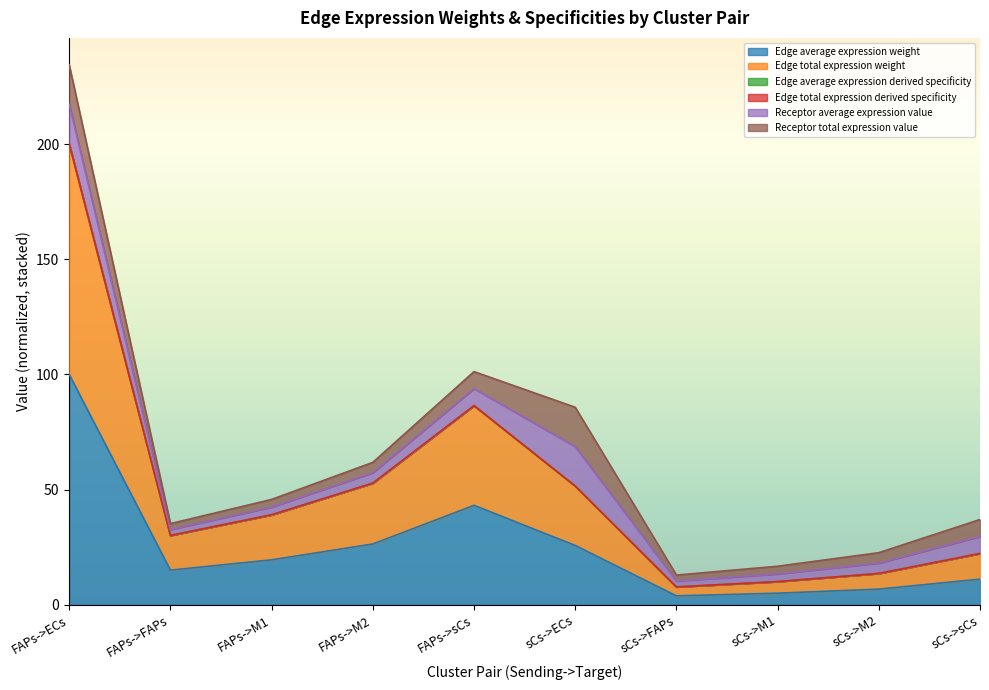

At which label does Edge total expression weight reach its minimum?

sCs->FAPs